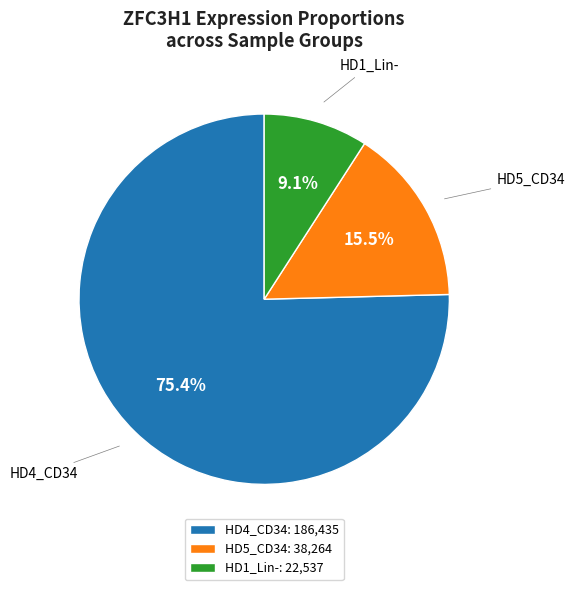

Does HD4_CD34: 186,435 account for over 50% of the chart?

Yes